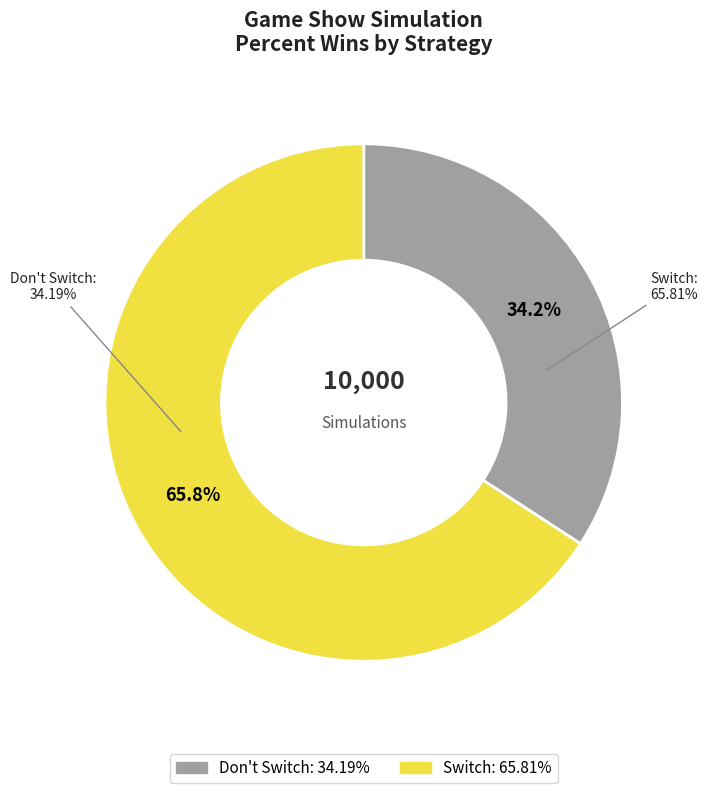

What percentage do Switch and Don't Switch together represent?

100.0%